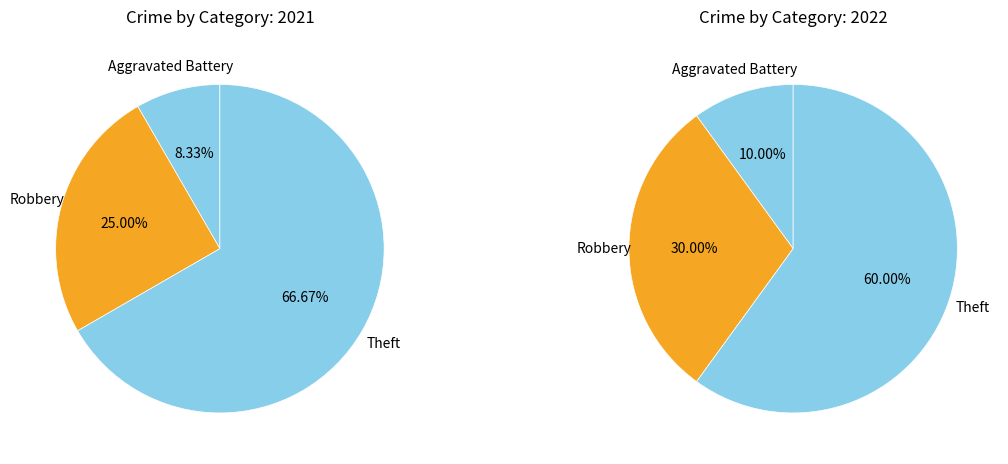

True or false: Homicide accounts for 0% of the total.

True